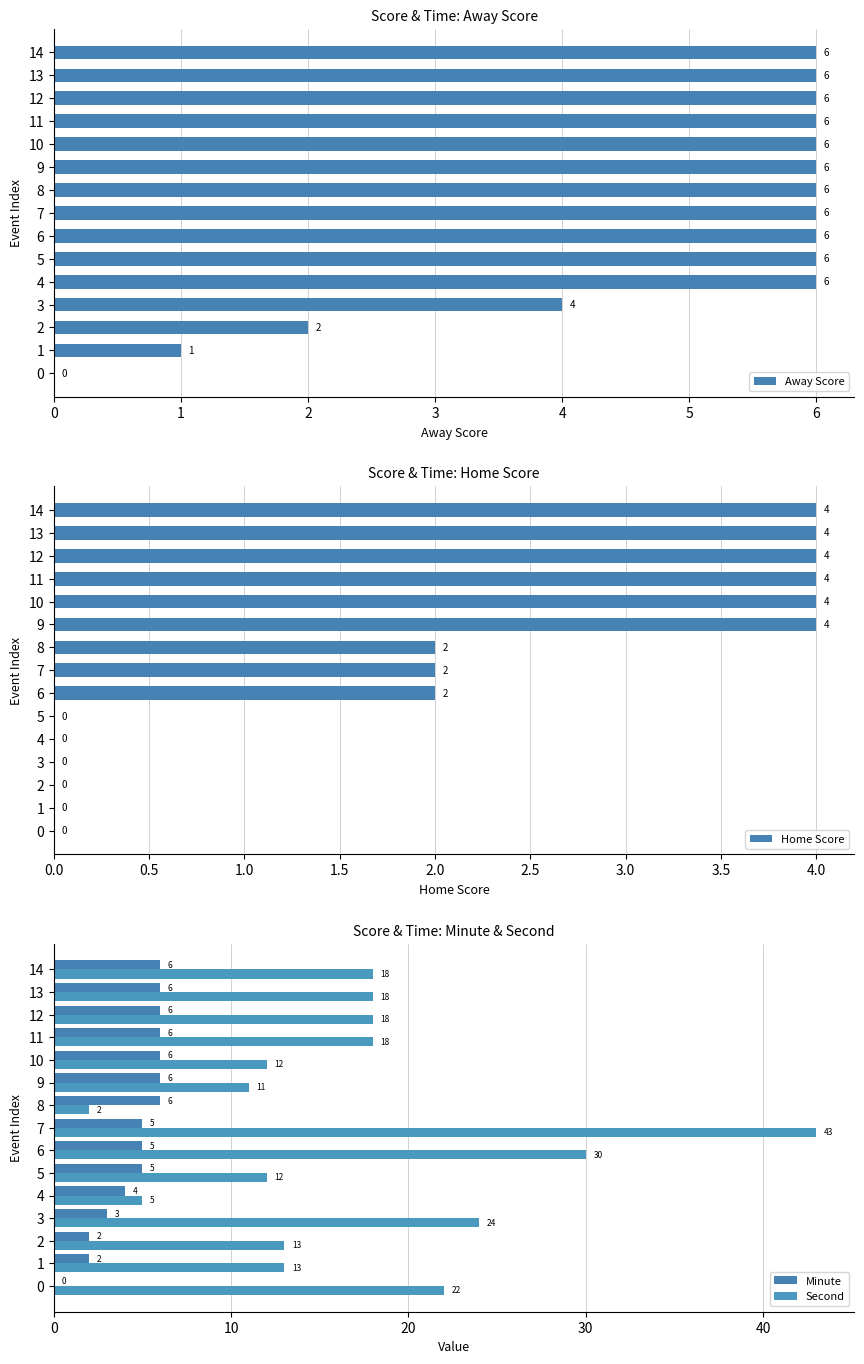

What is the total value across all series at 4?

15